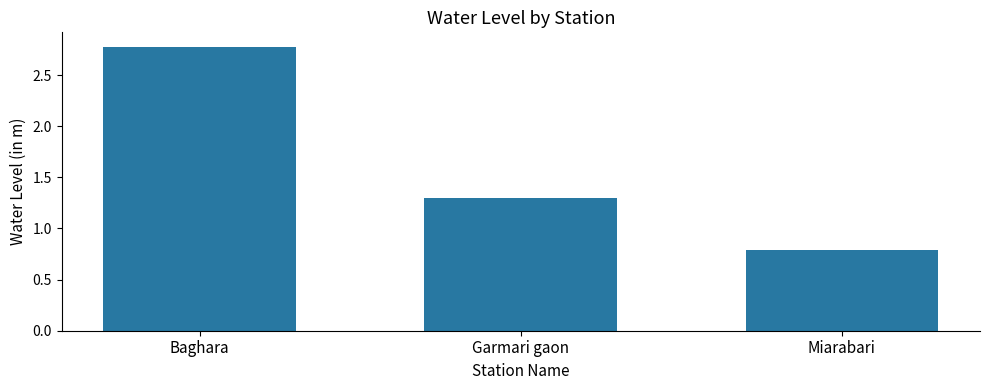

List the labels in order of value, smallest first.

Miarabari, Garmari gaon, Baghara